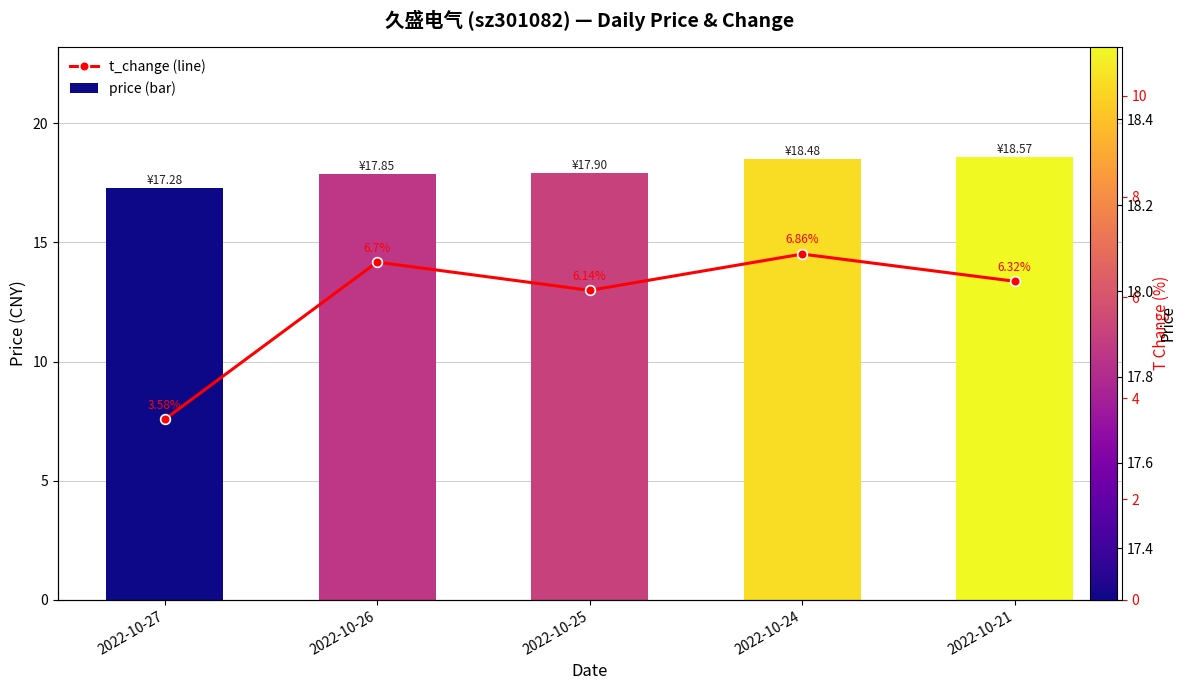

Reading right to left, list all the values displayed in this chart.

price: 2022-10-21=18.6	2022-10-24=18.5	2022-10-25=17.9	2022-10-26=17.9	2022-10-27=17.3
t_change: 2022-10-21=6.3	2022-10-24=6.9	2022-10-25=6.1	2022-10-26=6.7	2022-10-27=3.6